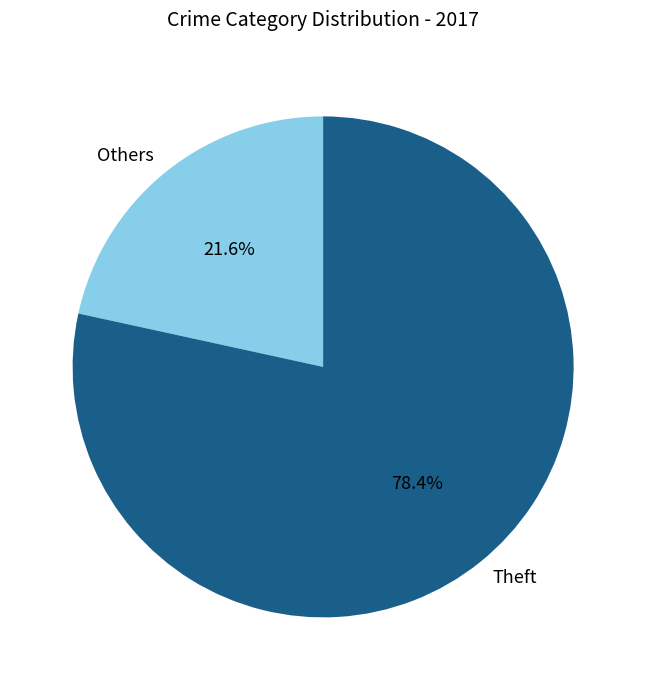

To the nearest percent, what is the difference between the largest and smallest slice percentages?

57%